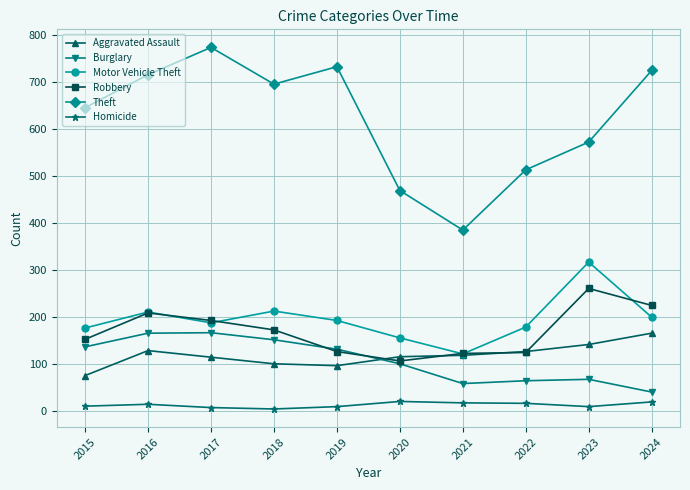

What is the difference between the Robbery values at 2018 and 2020?

66